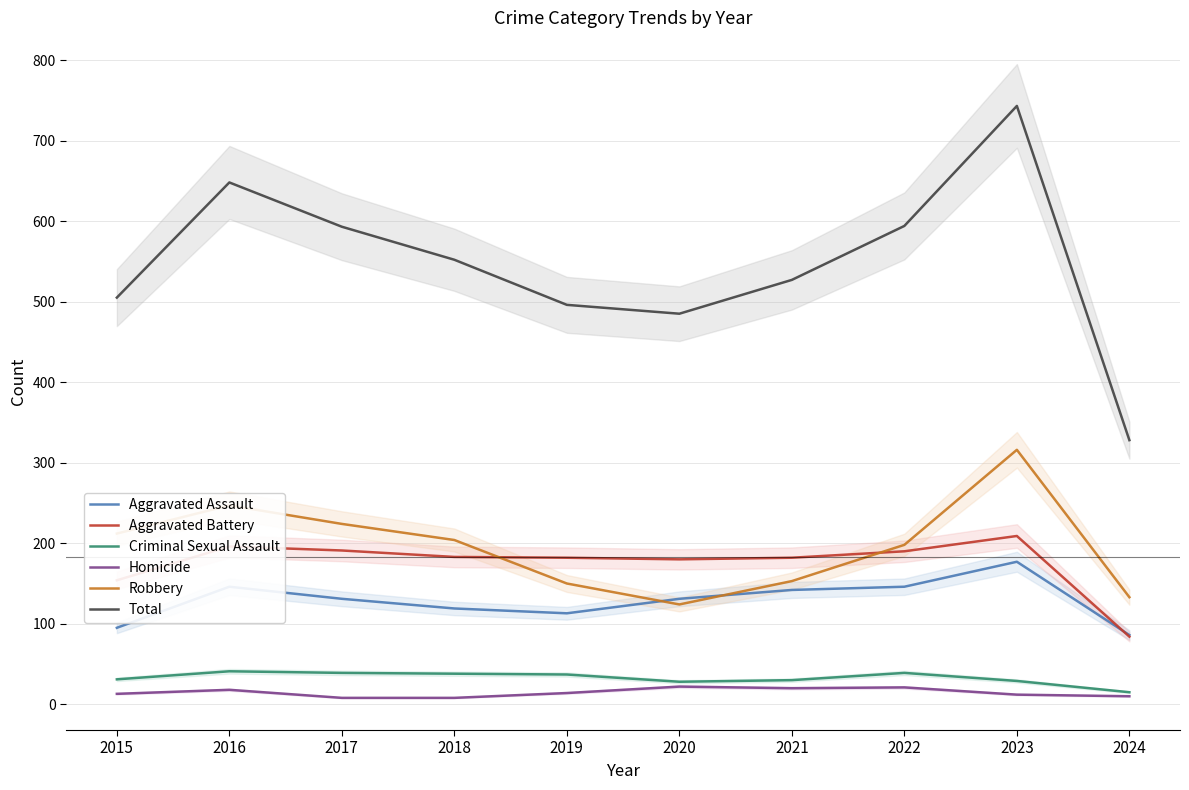

Which series has the largest range (max minus min)?

Total